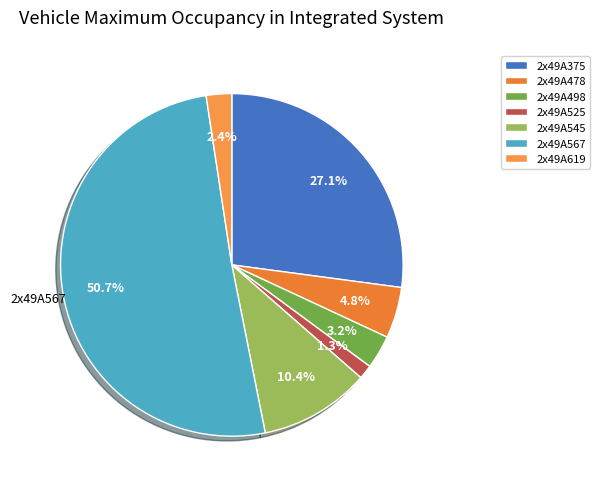

Which has a higher value, 2x49A498 or 2x49A525?

2x49A498